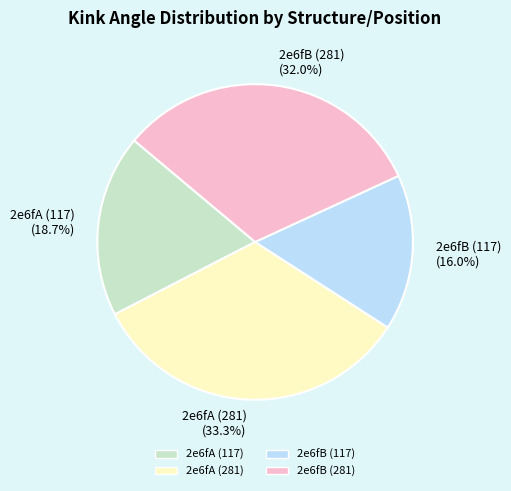

How many segments does this pie chart have?

4